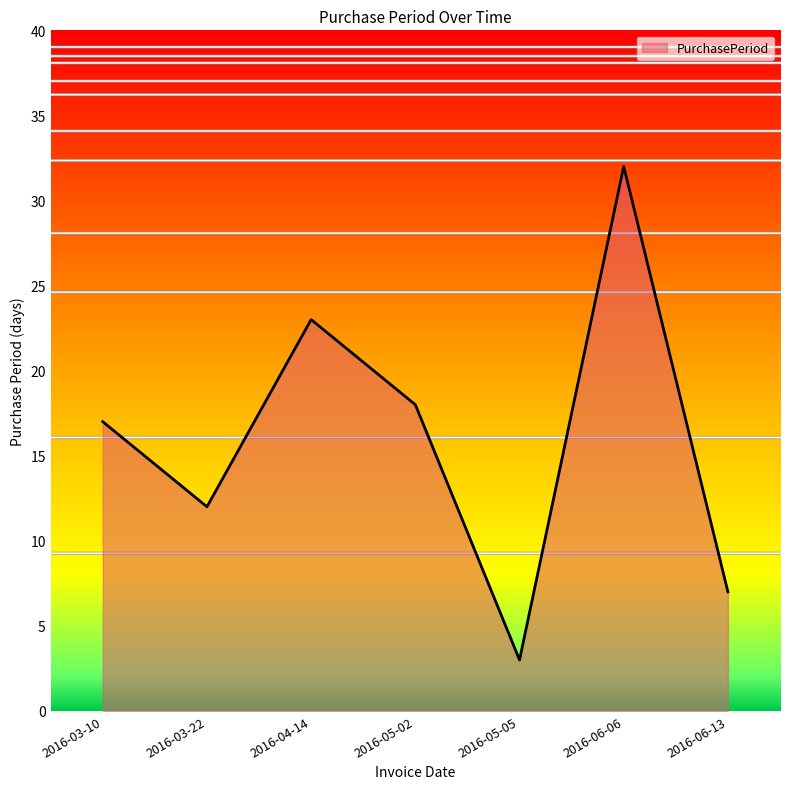

How many lines are shown in the chart?

1